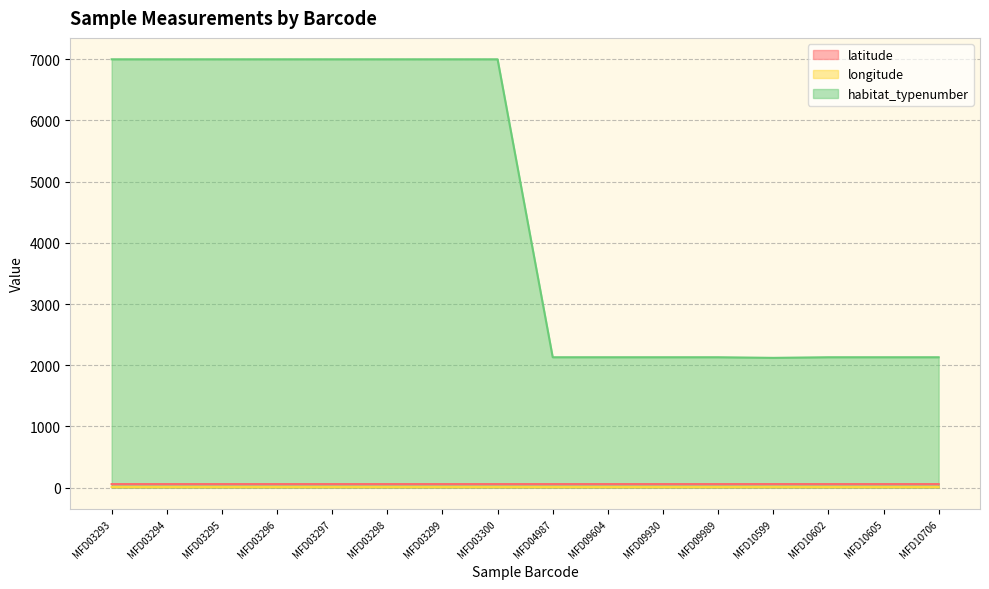

Does the chart have visible grid lines?

Yes